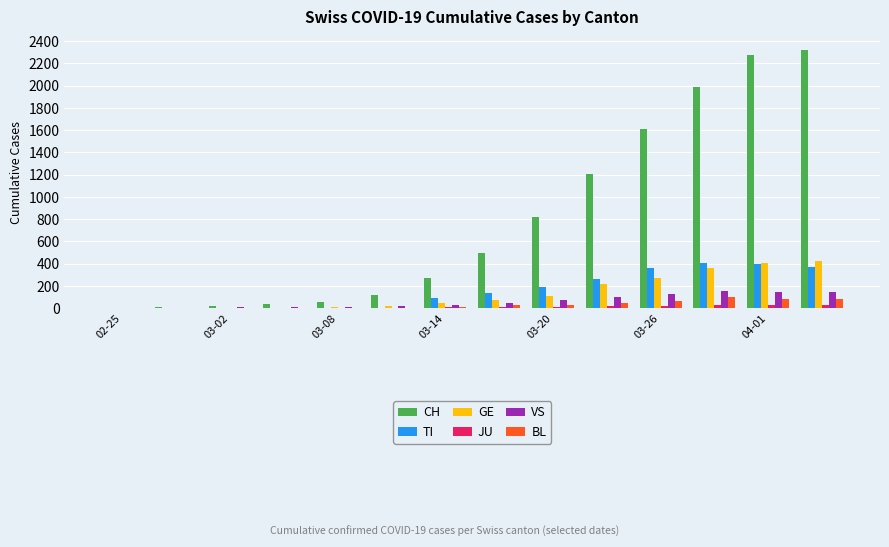

Which series has the largest total across all categories?

CH